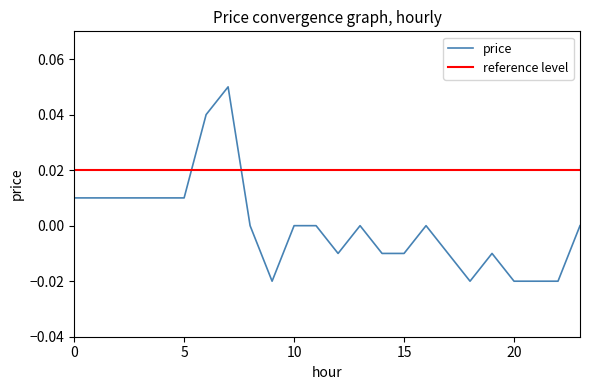

Reading right to left, transcribe all the data shown in this chart.

23=0.0	22=-0.0	21=-0.0	20=-0.0	19=-0.0	18=-0.0	17=-0.0	16=0.0	15=-0.0	14=-0.0	13=0.0	12=-0.0	11=0.0	10=0.0	9=-0.0	8=0.0	7=0.1	6=0.0	5=0.0	4=0.0	3=0.0	2=0.0	1=0.0	0=0.0